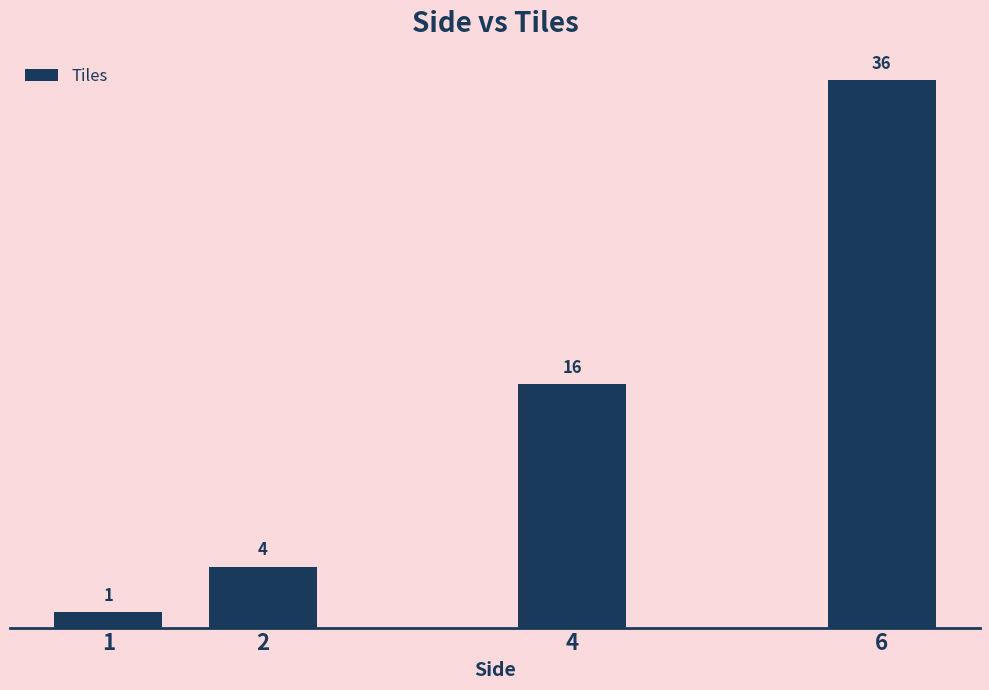

Rank the categories by value from highest to lowest.

6, 4, 2, 1